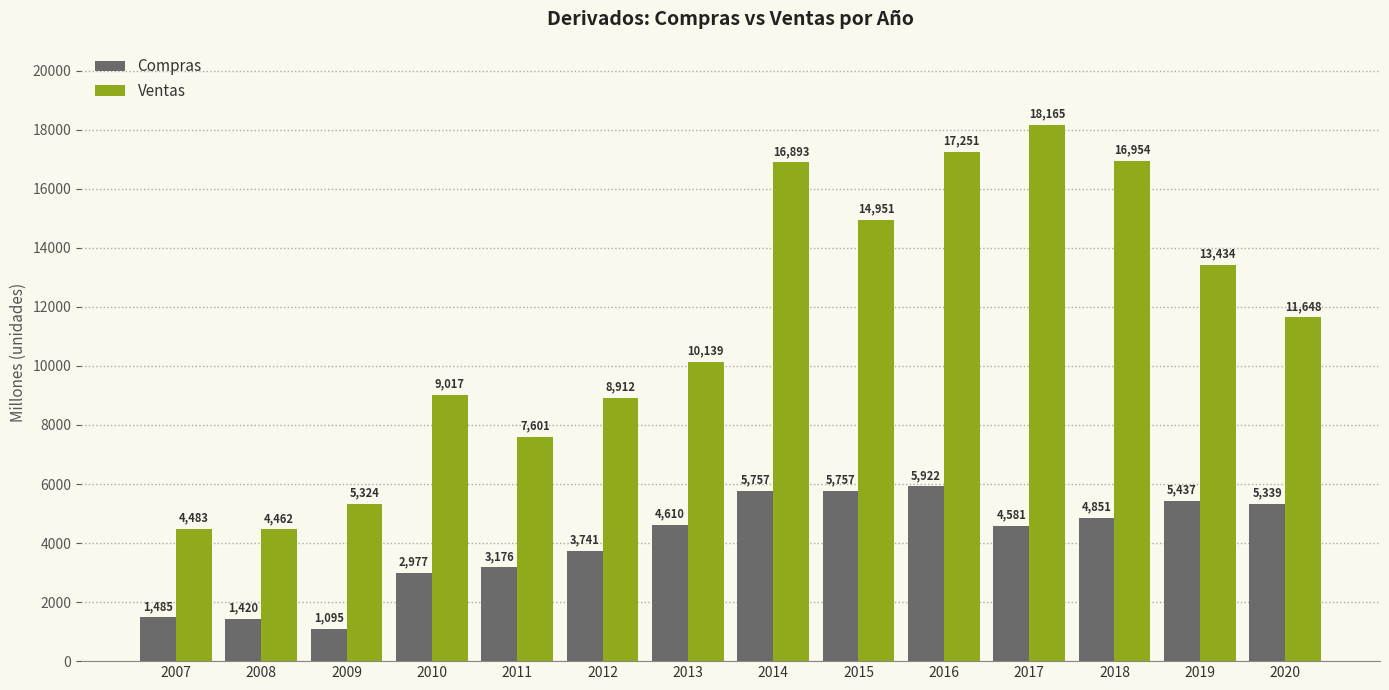

Which series changed the most between 2007 and 2015?

Ventas